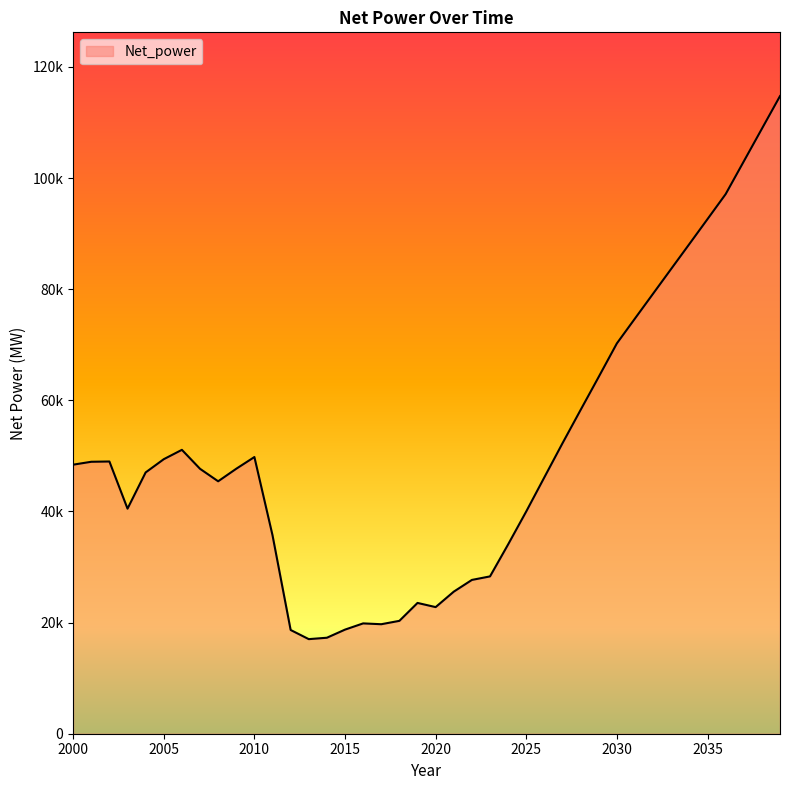

Does the chart have visible grid lines?

No